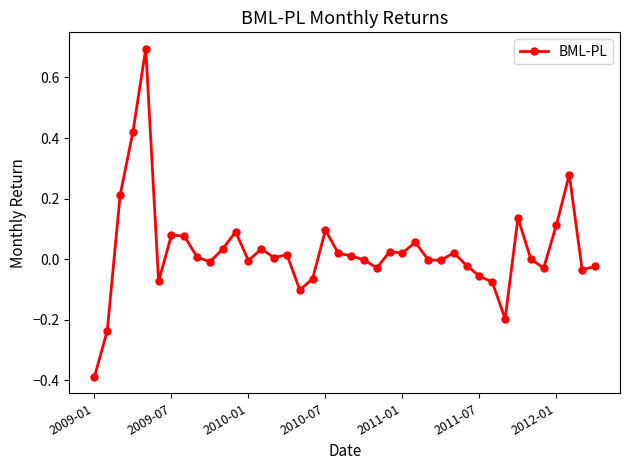

What is the difference between the second highest and second lowest values?

0.7